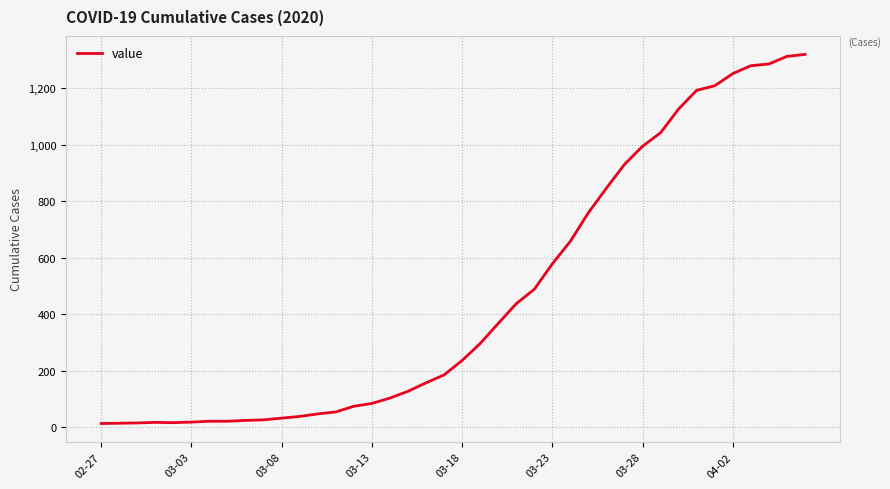

What is the greatest value displayed?

1319